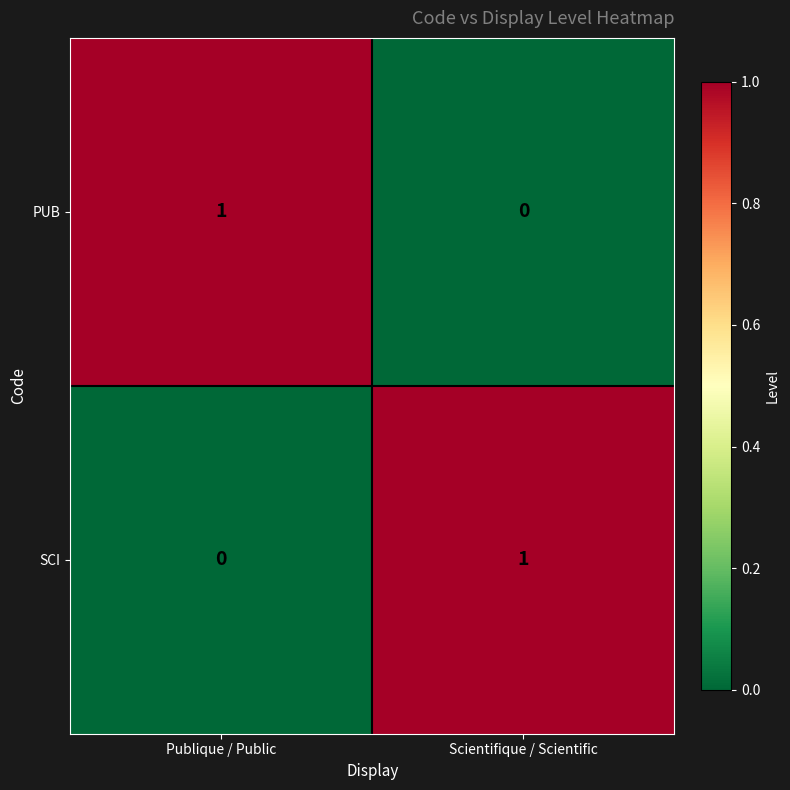

True or false: SCI has a value of 2 at Scientifique / Scientific.

False